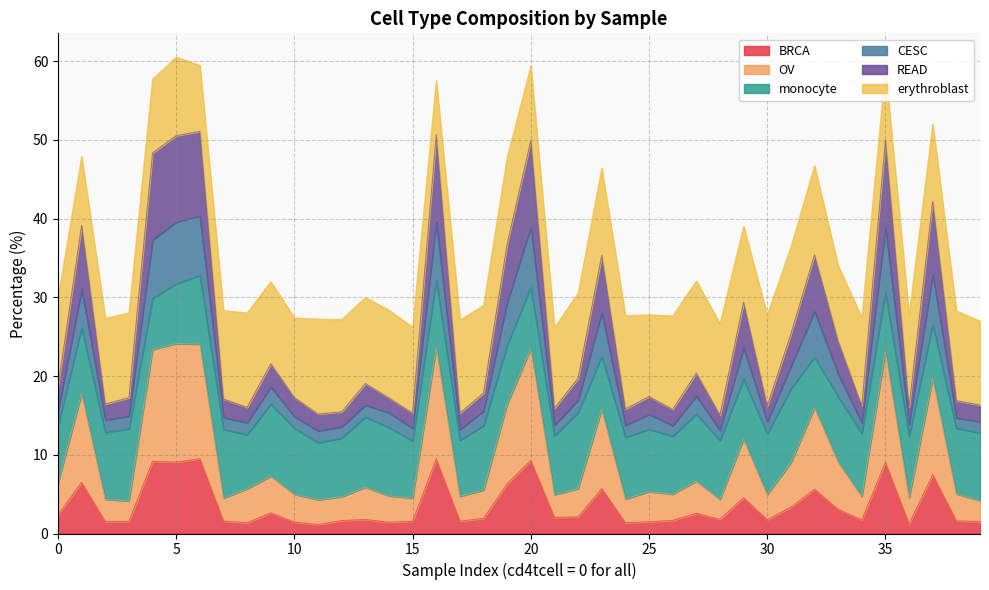

What is the maximum value for BRCA?

9.5